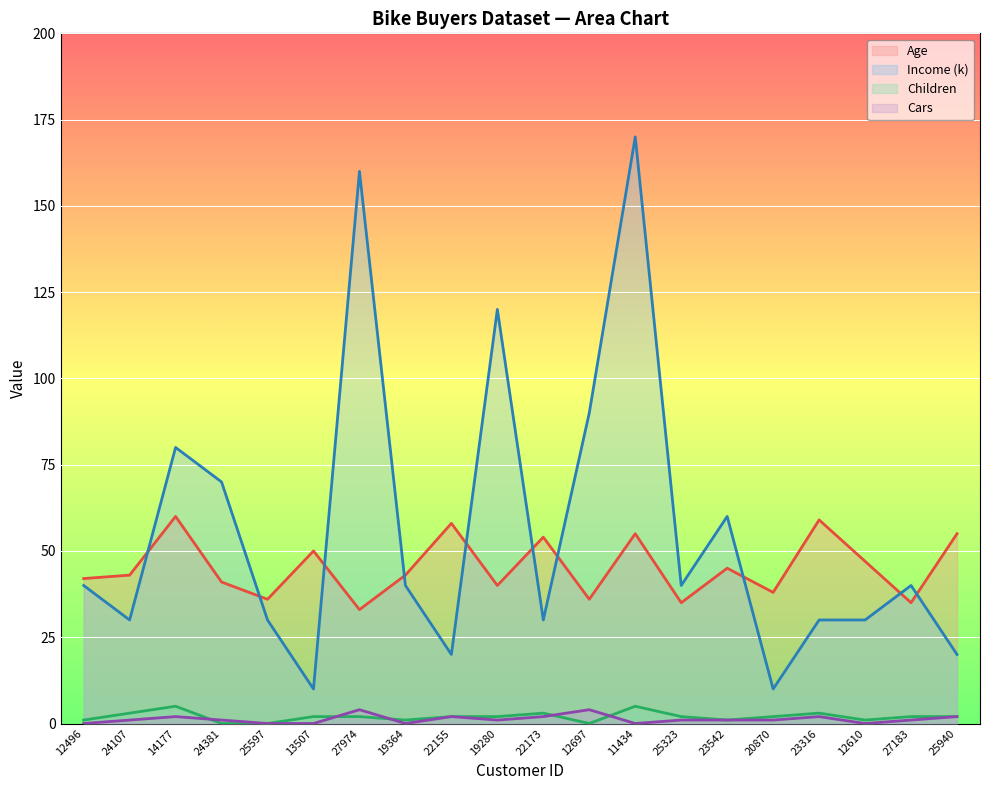

At how many categories does at least one series exceed 58?

8